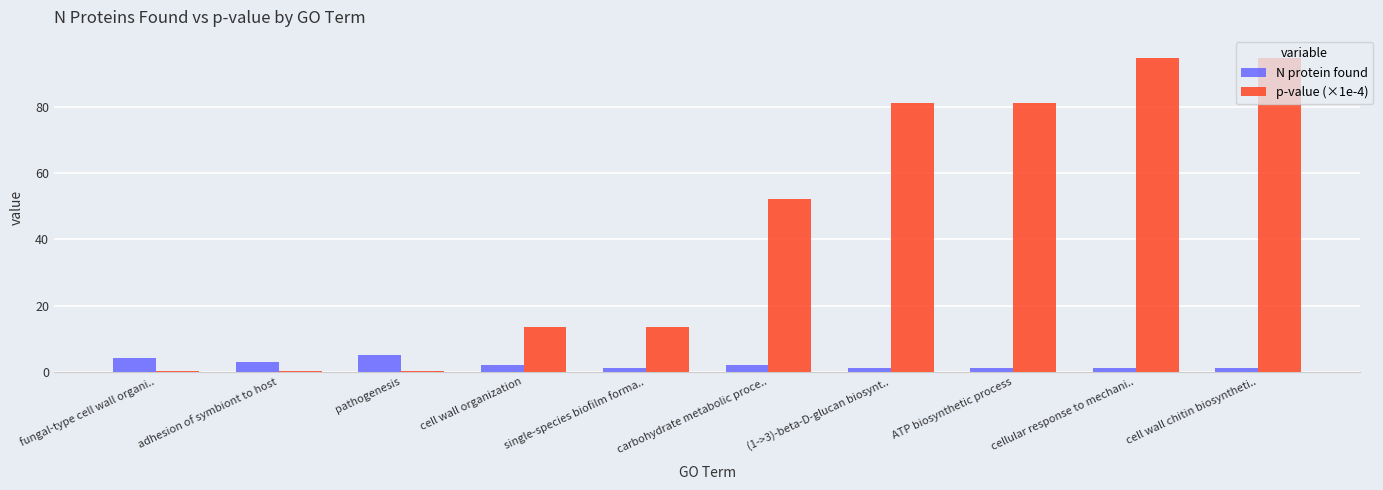

What is the sum of all N protein found values?

21.0